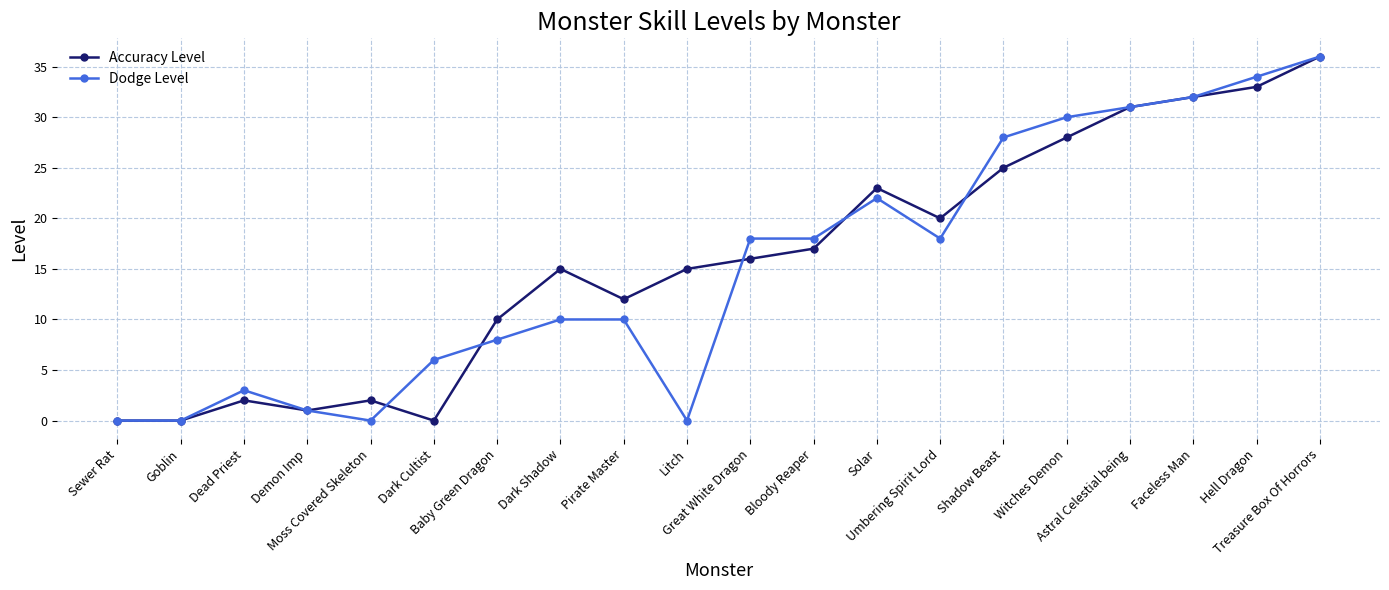

What is the greatest value displayed?

36